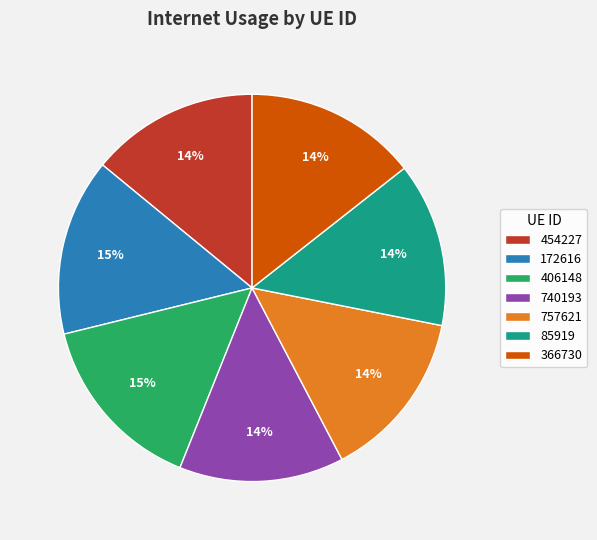

Is it true that 757621 is 22% of the pie?

False